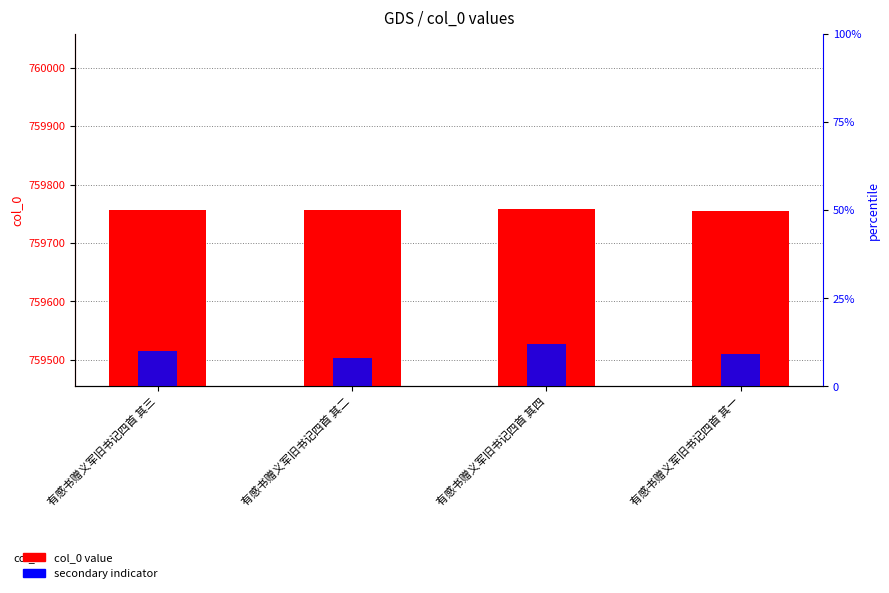

Reading left to right, transcribe all the data shown in this chart.

col_0 value: 759757	759756	759758	759755
secondary indicator: 10	8	12	9